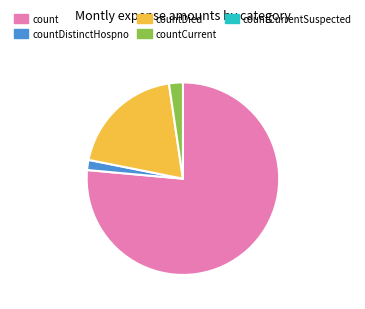

How many segments does this pie chart have?

4